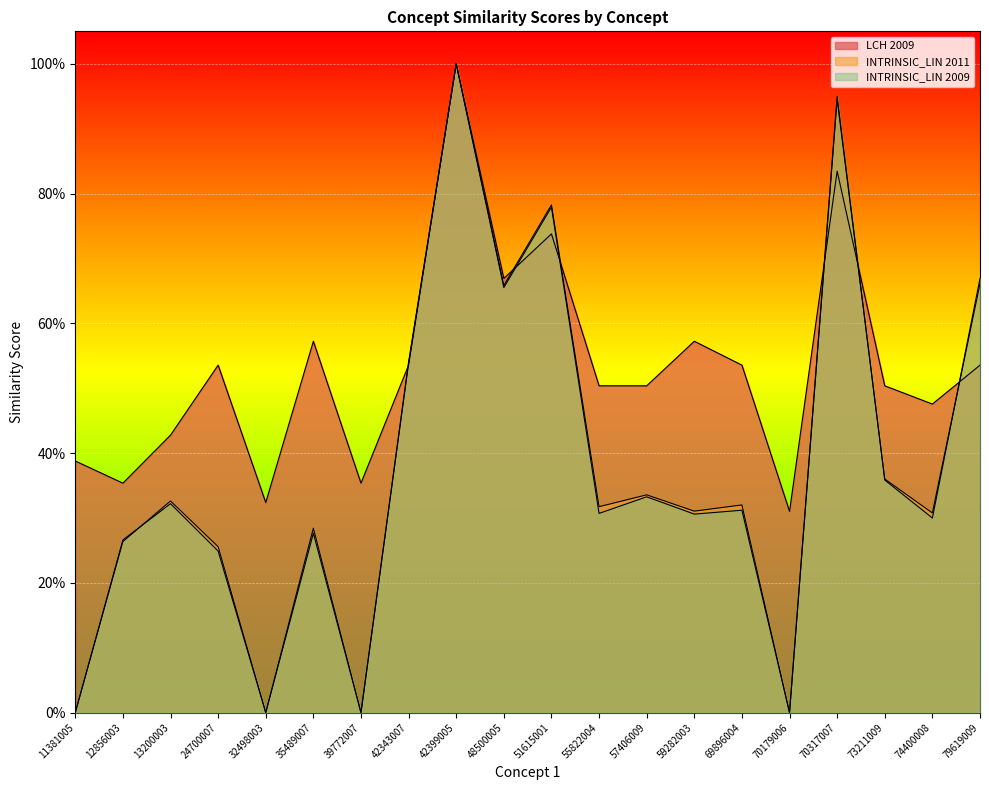

At which category is the sum across all series the highest?

42399005